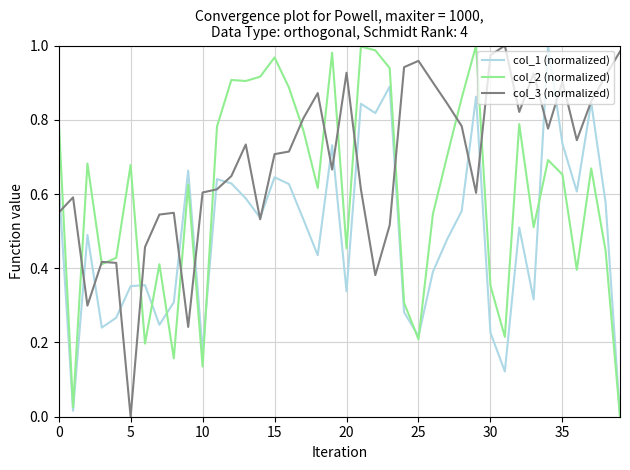

List the series in order of their overall mean, lowest first.

col_1 (normalized), col_2 (normalized), col_3 (normalized)